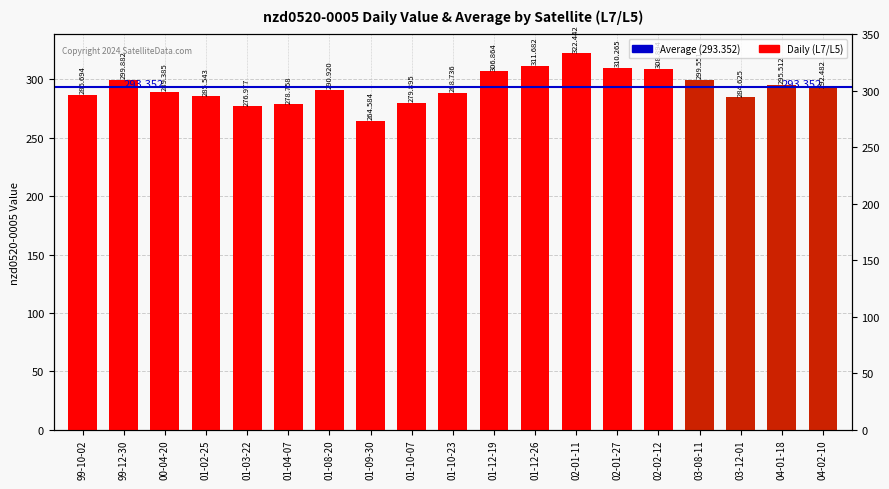

True or false: the data shows 459.3 at 01-04-07.

False